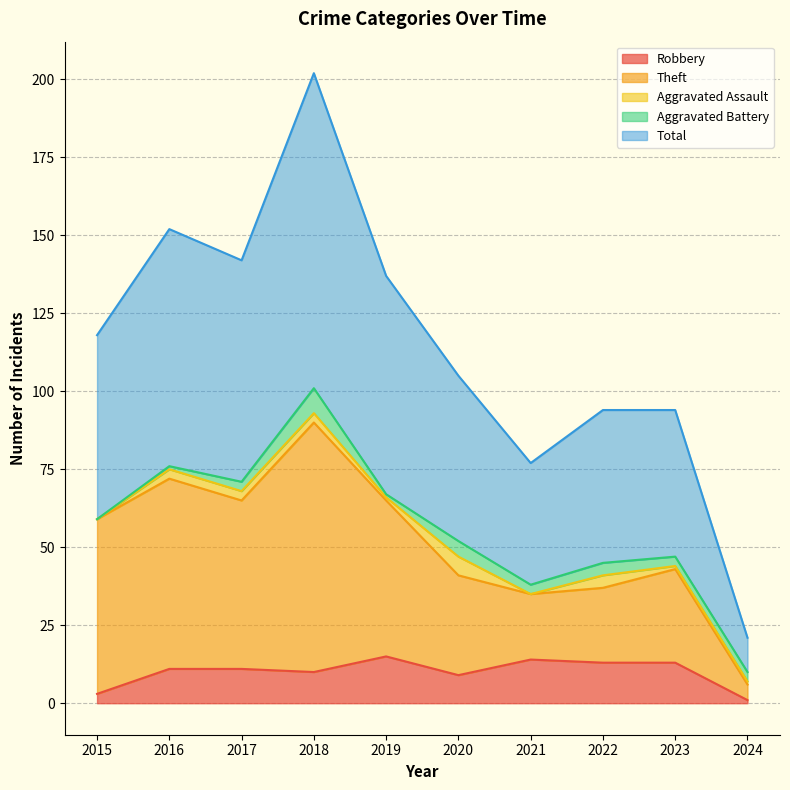

Which category has the lowest value in the Total series?

2024